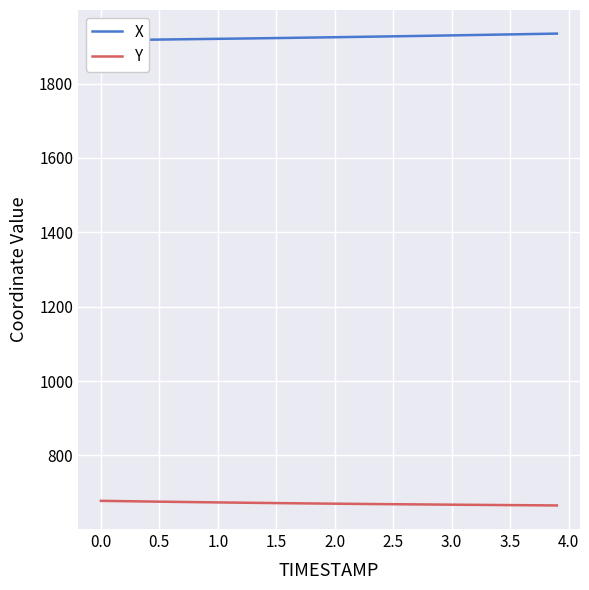

How many lines are shown in the chart?

2